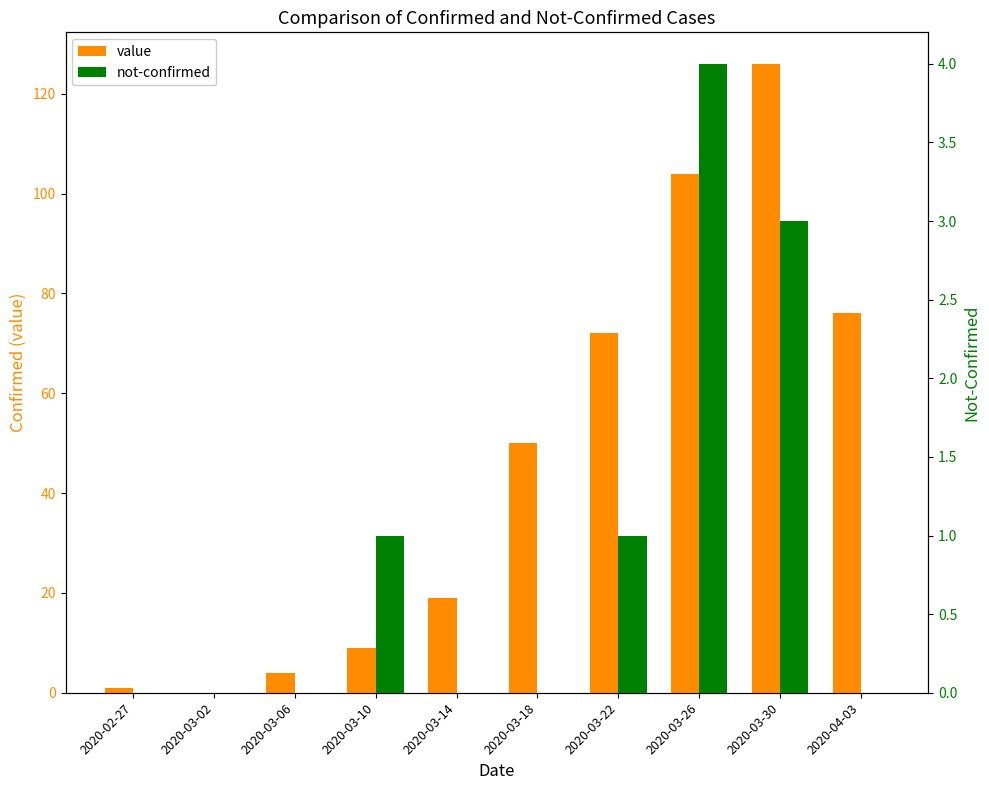

Where is not-confirmed nearest to the value 2?

2020-03-10